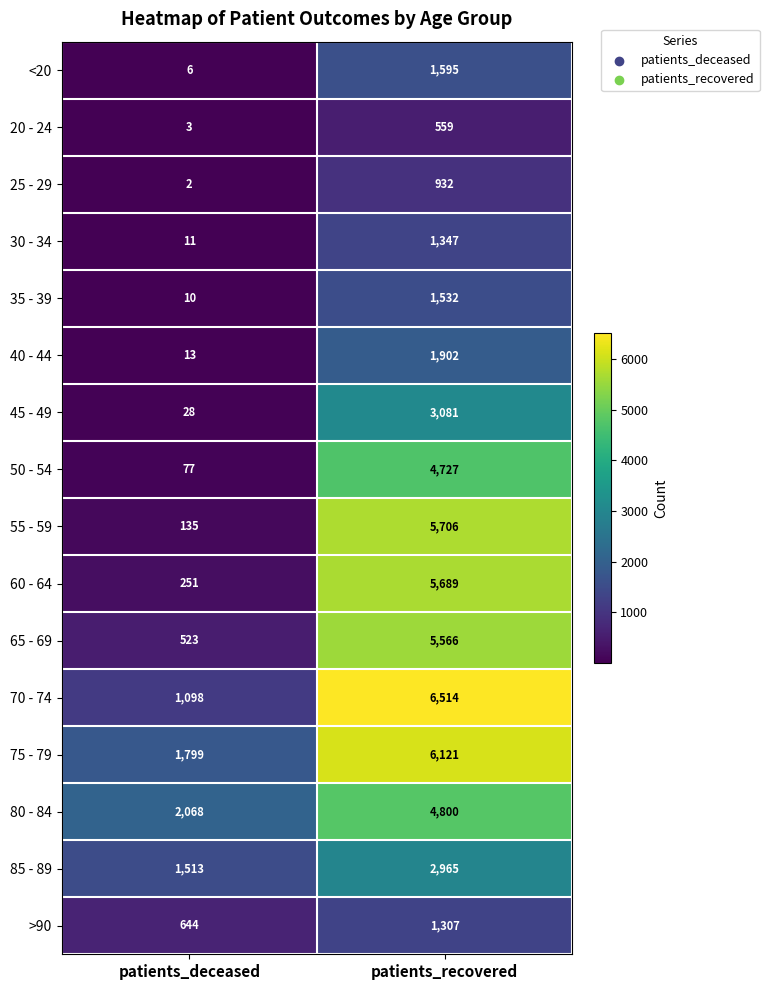

Where is 35 - 39 nearest to the value 771?

patients_deceased